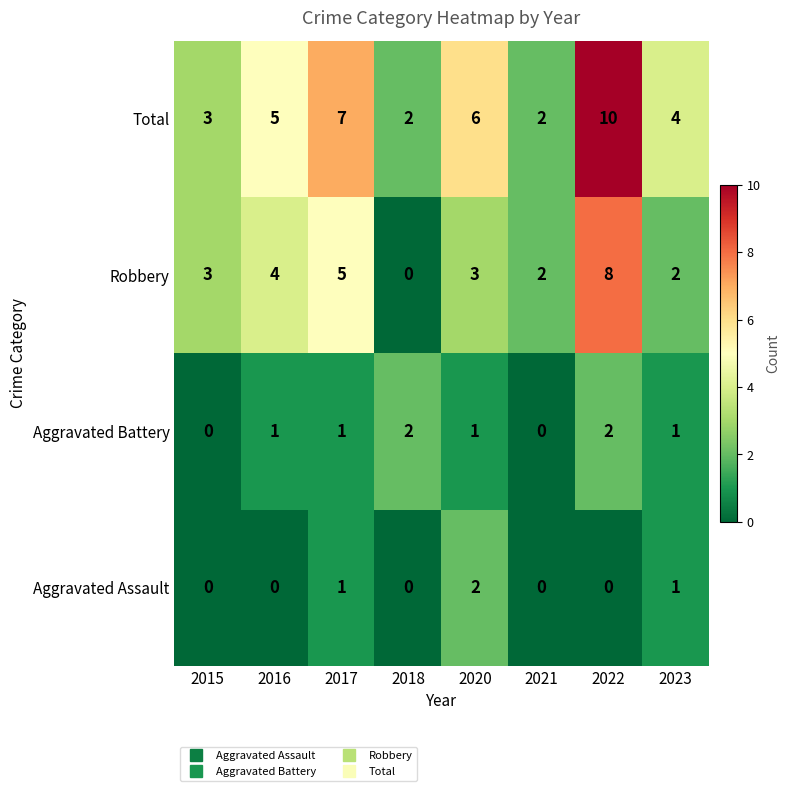

At which category is the sum across all series the highest?

2022